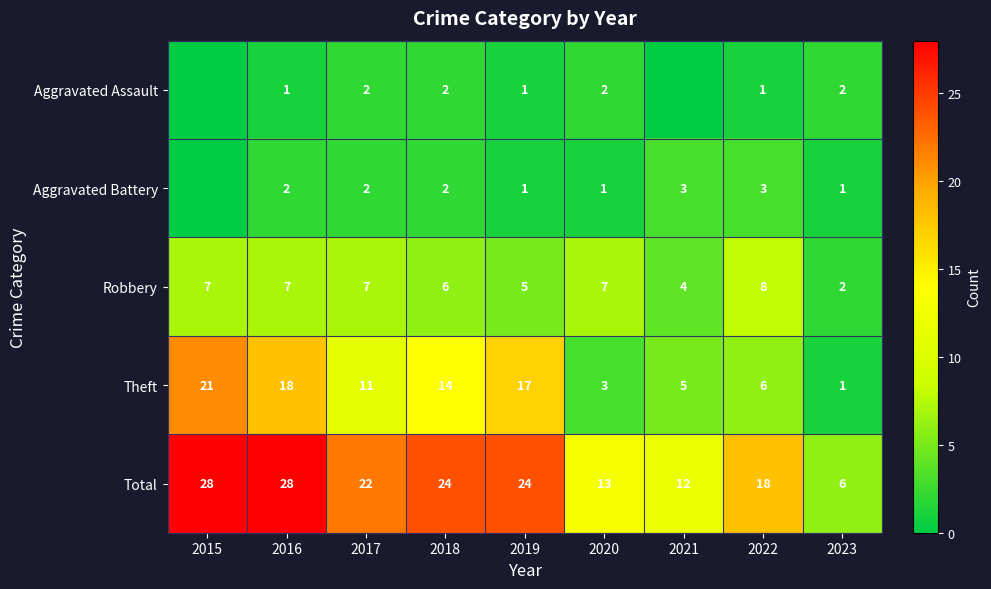

Which label corresponds to the smallest value in the chart?

2015